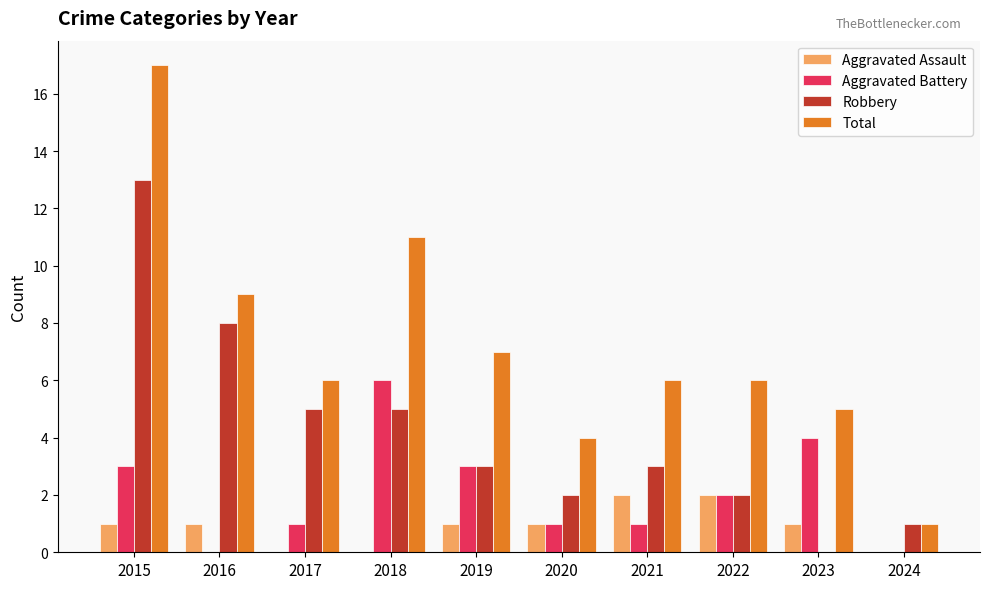

At which category is the sum across all series the highest?

2015